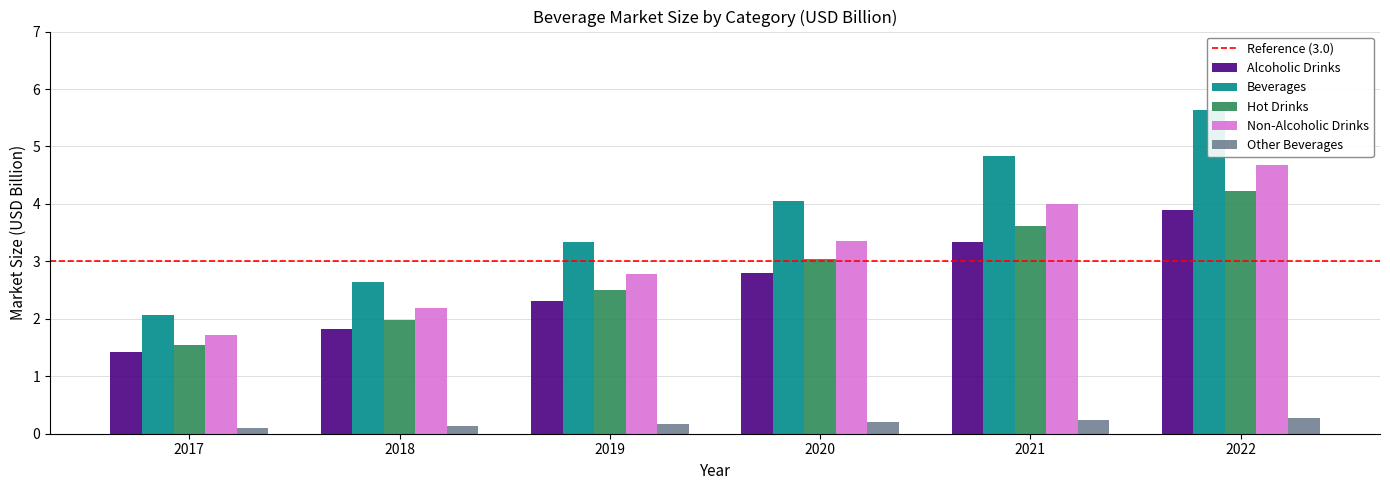

What is the approximate value of Alcoholic Drinks at 2018?

1.8